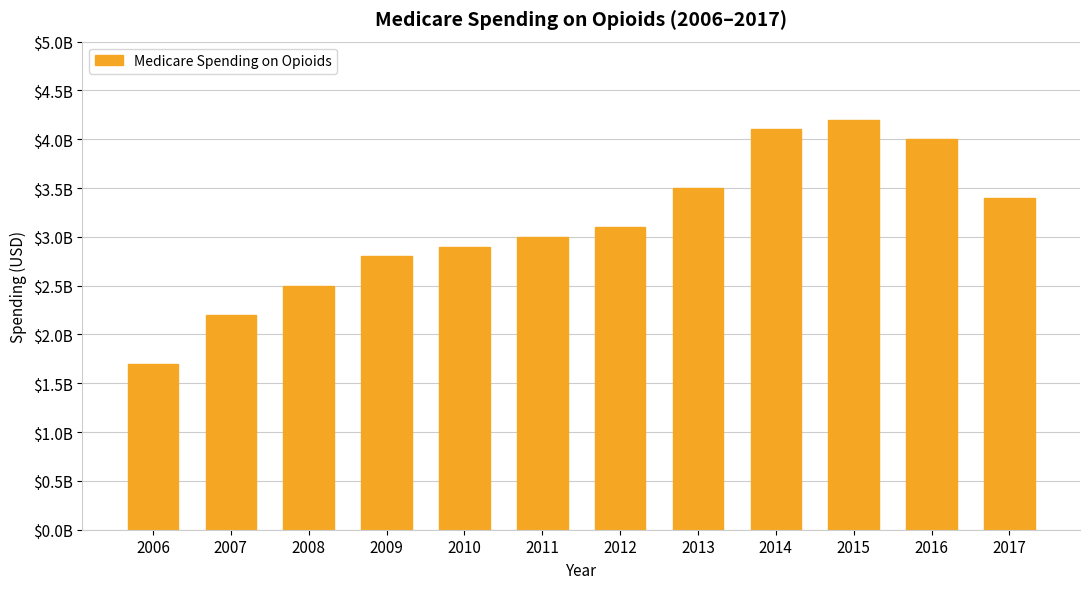

Reading left to right, list all the values displayed in this chart.

1700000000.0	2200000000.0	2500000000.0	2800000000.0	2900000000.0	3000000000.0	3100000000.0	3500000000.0	4100000000.0	4200000000.0	4000000000.0	3400000000.0